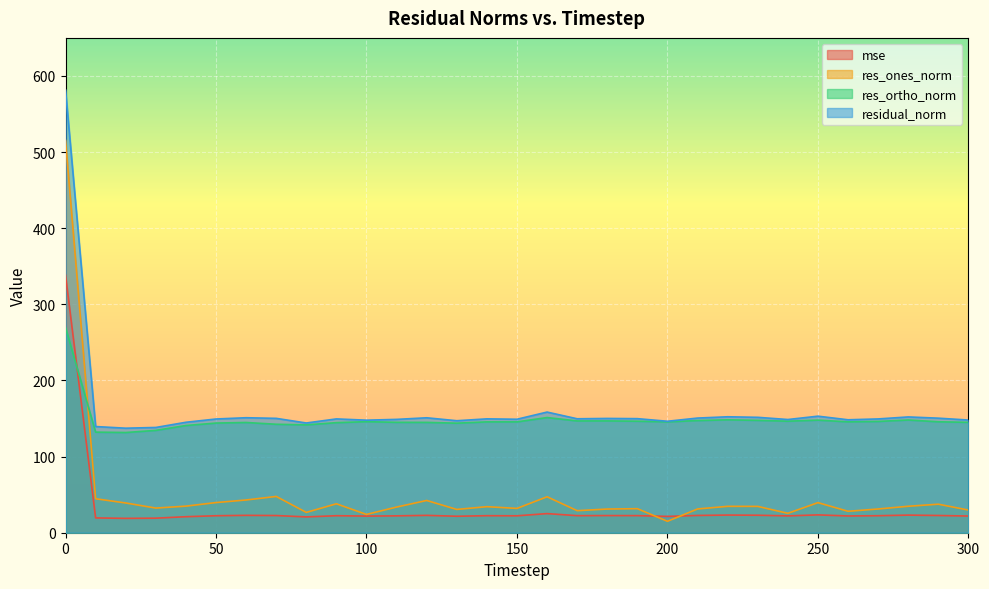

Reading left to right, transcribe all the data shown in this chart.

mse: 338.3	19.5	18.9	19.1	21.0	22.3	22.8	22.6	20.8	22.4	21.9	22.2	22.8	21.6	22.4	22.2	25.1	22.4	22.5	22.5	21.4	22.7	23.2	23.0	22.1	23.4	22.0	22.3	23.1	22.6	21.9
res_ones_norm: 515.4	44.6	39.1	32.4	34.9	39.6	43.0	47.7	26.7	38.0	24.0	33.7	42.4	30.6	34.2	31.9	47.2	29.0	31.1	31.6	15.0	31.2	34.7	34.6	25.5	39.5	28.2	31.2	34.8	37.5	29.7
res_ortho_norm: 269.6	132.1	131.6	134.4	140.8	144.0	144.8	142.5	141.6	144.6	145.9	145.0	144.9	143.9	145.6	145.6	151.3	146.8	146.9	146.5	145.6	147.3	148.3	147.6	146.5	147.9	145.7	146.2	148.1	145.7	145.0
residual_norm: 581.6	139.5	137.3	138.3	145.1	149.4	151.1	150.2	144.1	149.5	147.8	148.9	151.0	147.1	149.6	149.1	158.5	149.7	150.1	149.8	146.4	150.6	152.3	151.6	148.7	153.1	148.4	149.5	152.1	150.5	148.0